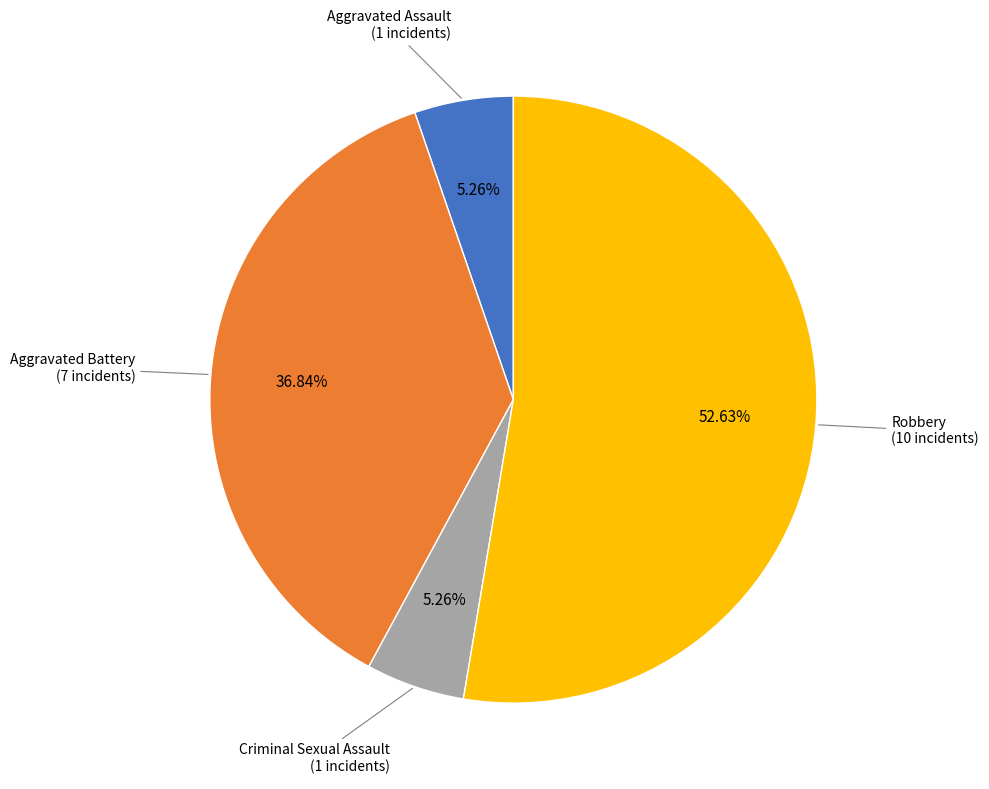

How many segments does this pie chart have?

4